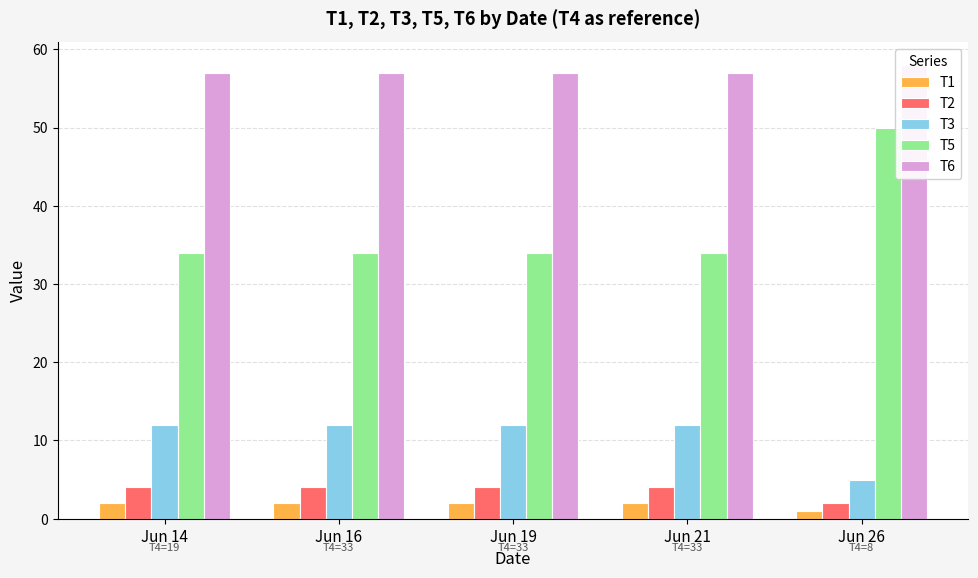

At which label does T3 reach its peak?

Jun 14